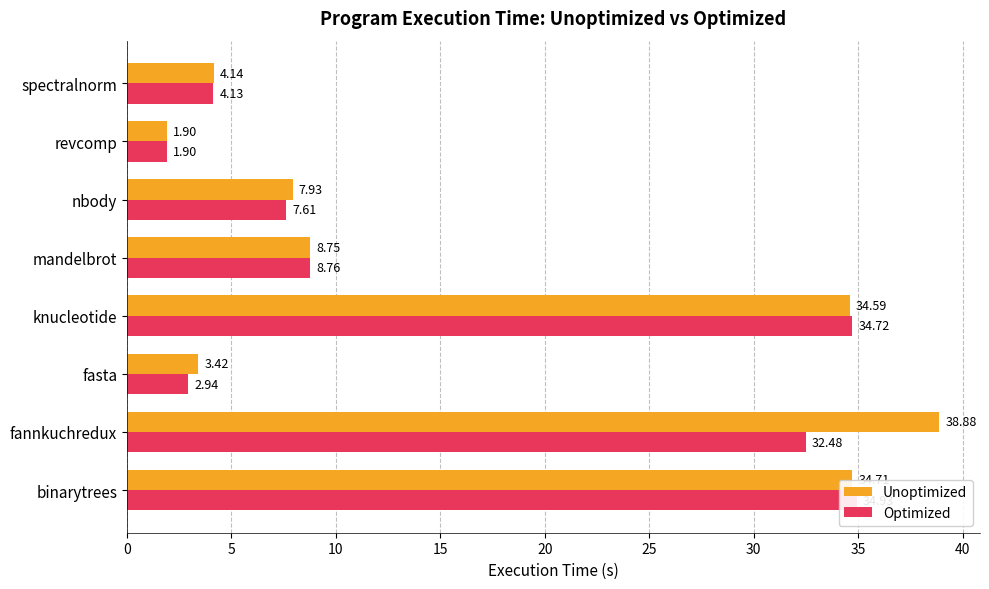

Reading left to right, transcribe all the data shown in this chart.

Unoptimized: 34.7	38.9	3.4	34.6	8.7	7.9	1.9	4.1
Optimized: 34.9	32.5	2.9	34.7	8.8	7.6	1.9	4.1